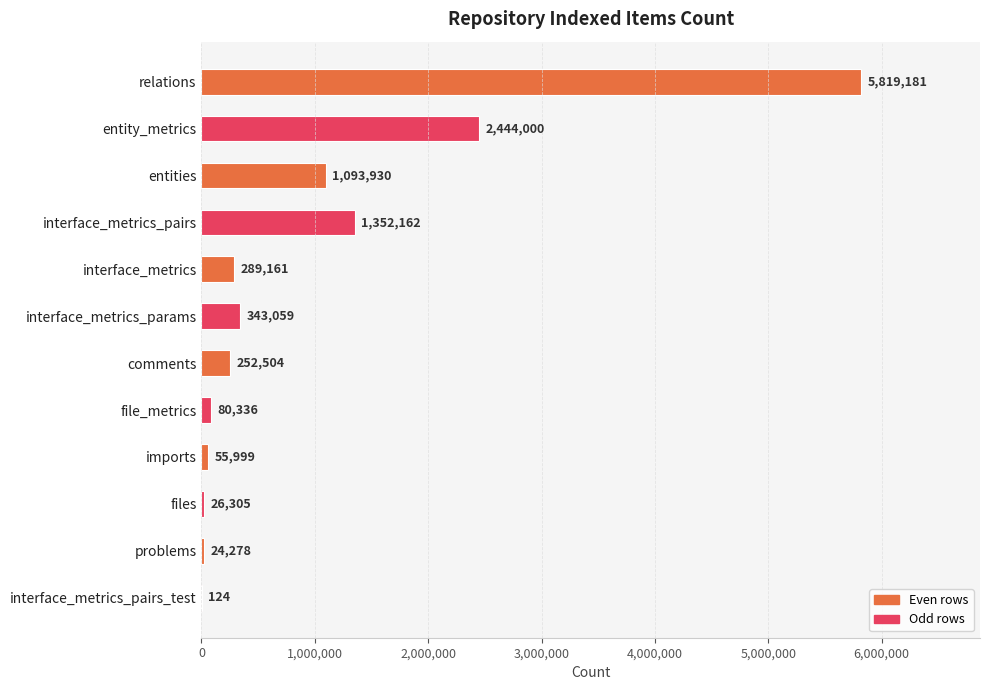

What is the sum of all values?

11781039